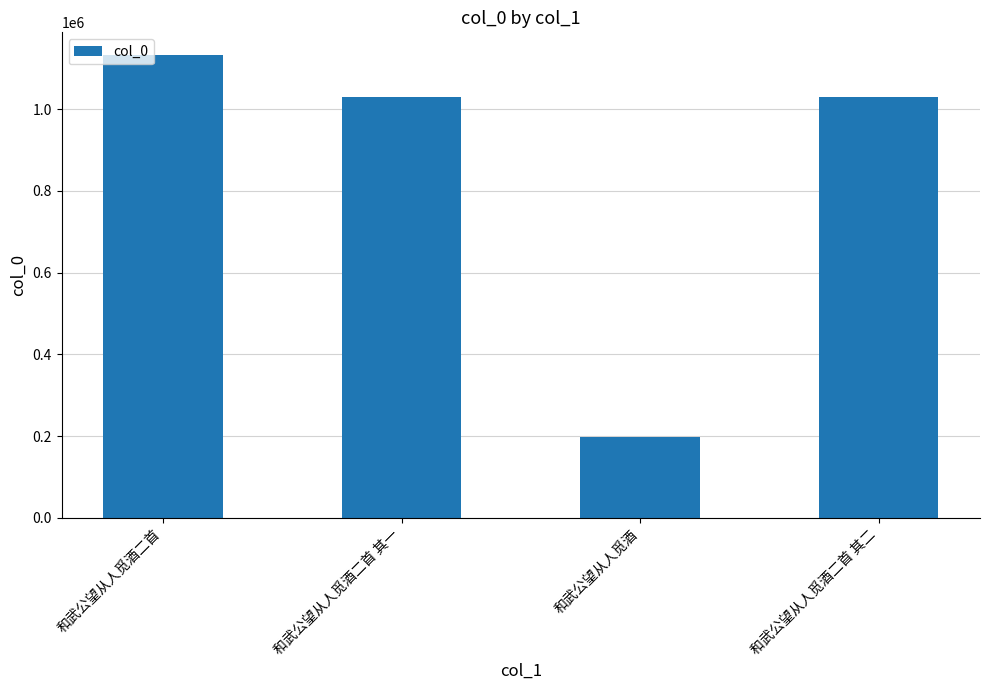

Does the chart contain stacked bars?

No